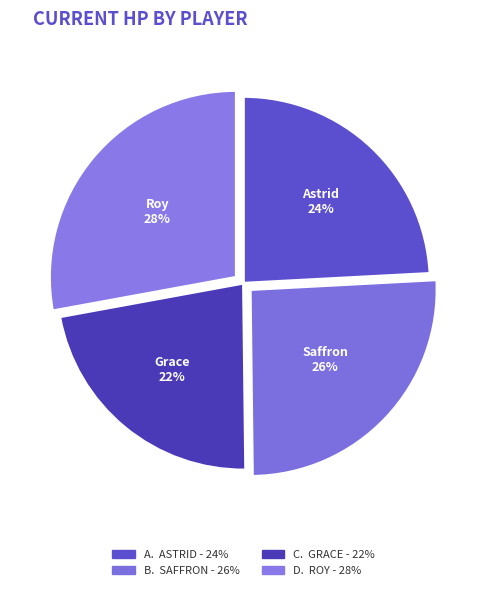

What is the ratio of the value at Roy to the value at Saffron?

1.1